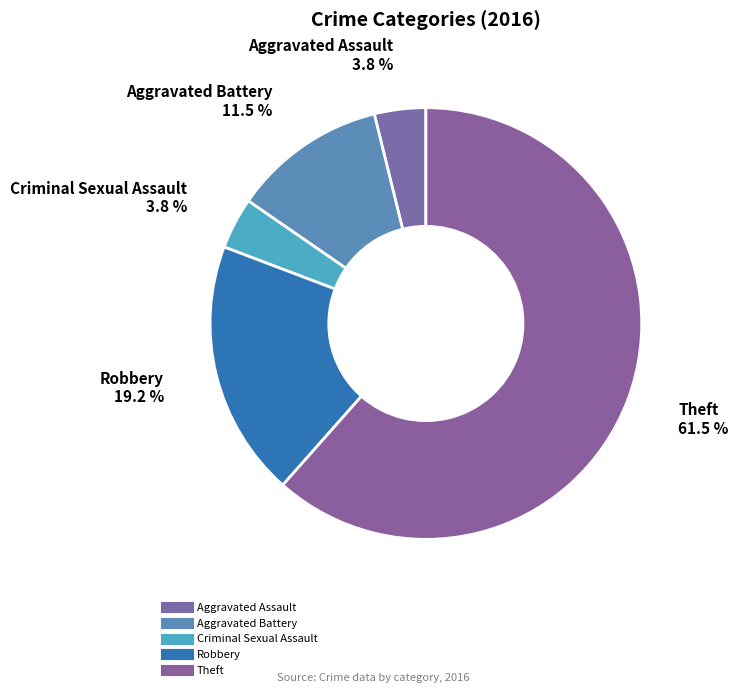

The Aggravated Assault slice represents 1% of the pie. True or false?

False